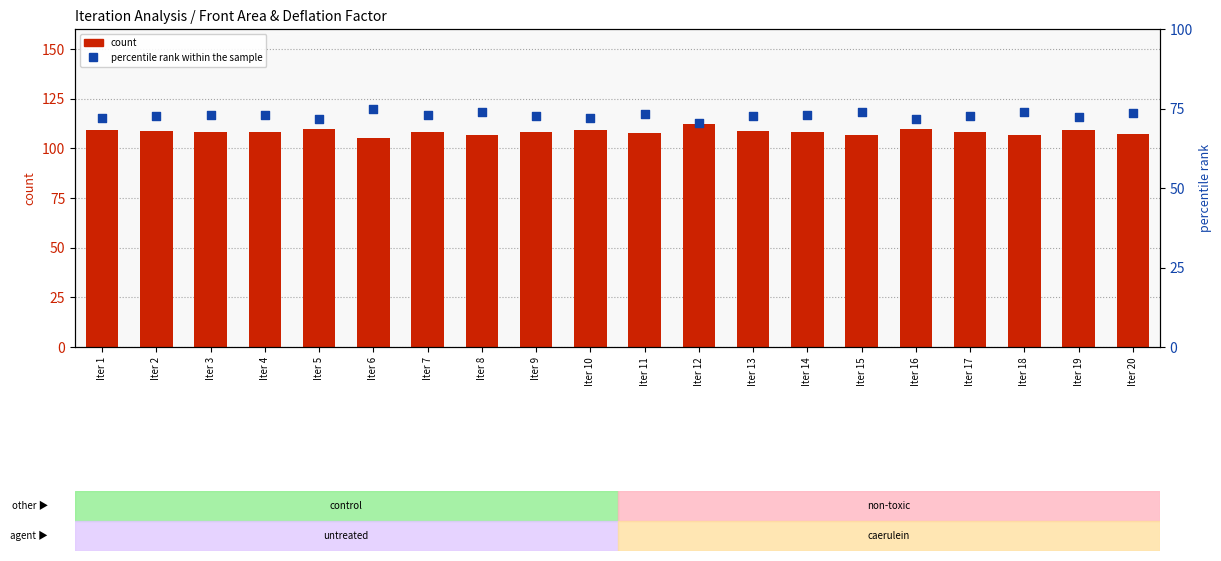

Is the value of percentile rank within the sample at Iter 8 greater than the value of count at Iter 18?

No